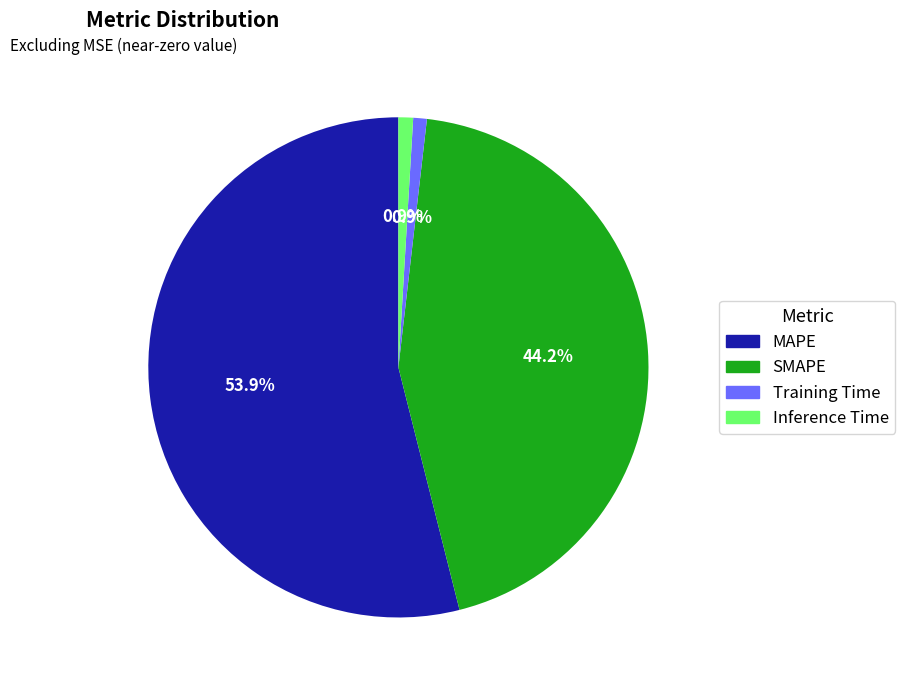

How many slices are in this pie chart?

4